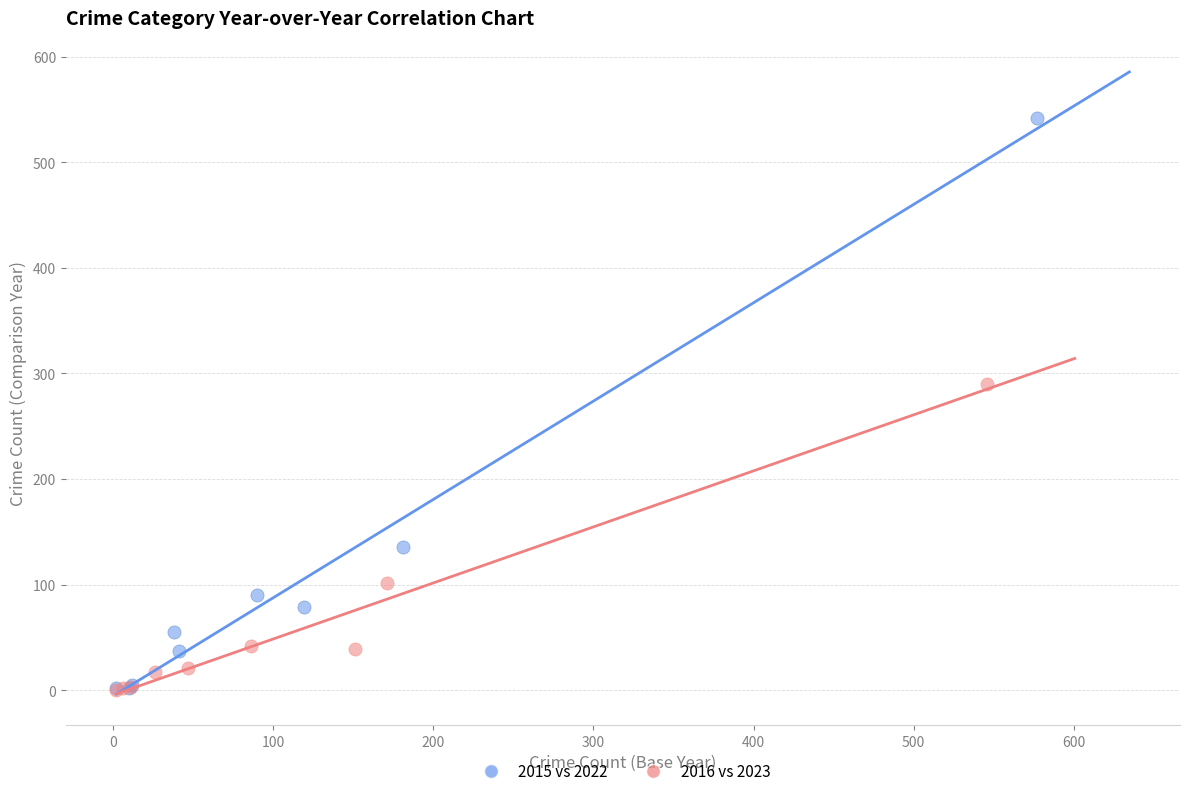

What are all the series names shown in the legend?

2015 vs 2022, 2016 vs 2023